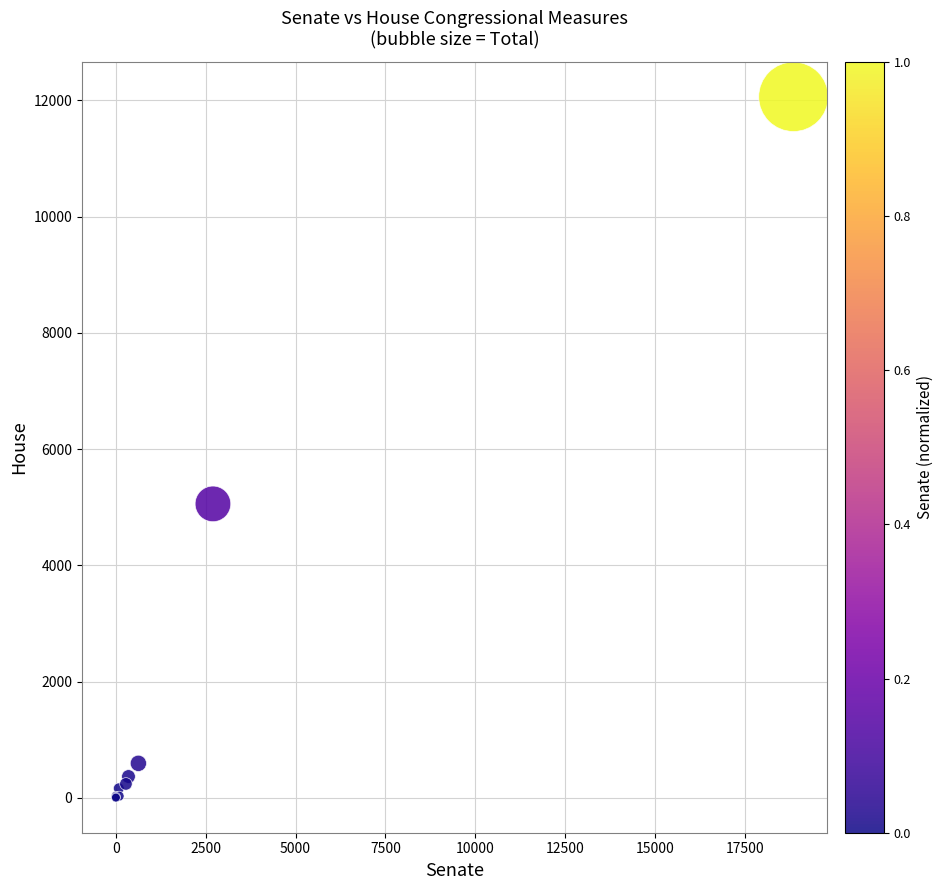

What Y value in the scatter plot is closest to 6032?

5057